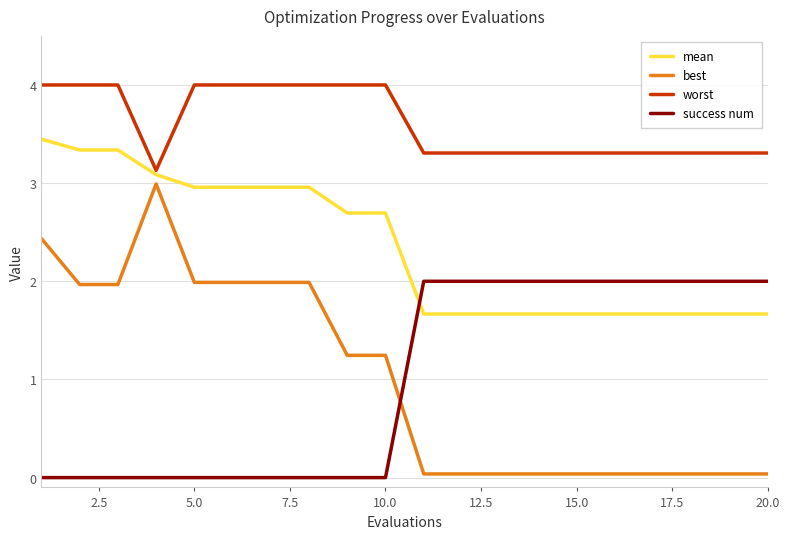

Which series has the largest range (max minus min)?

best